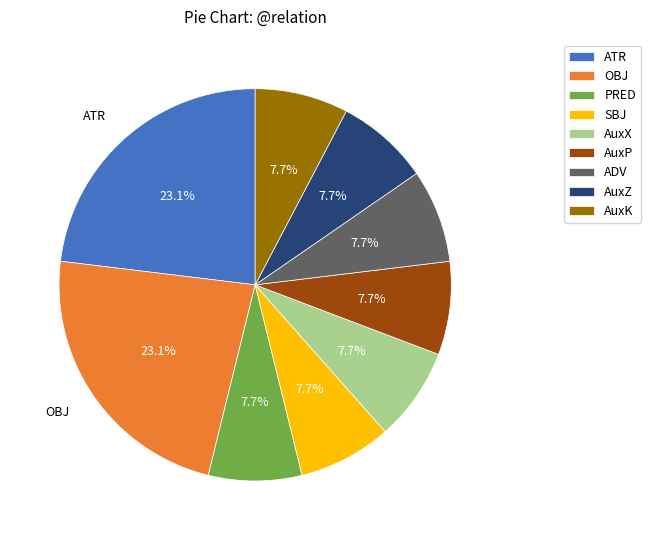

What percentage do PRED and OBJ together represent?

30.8%